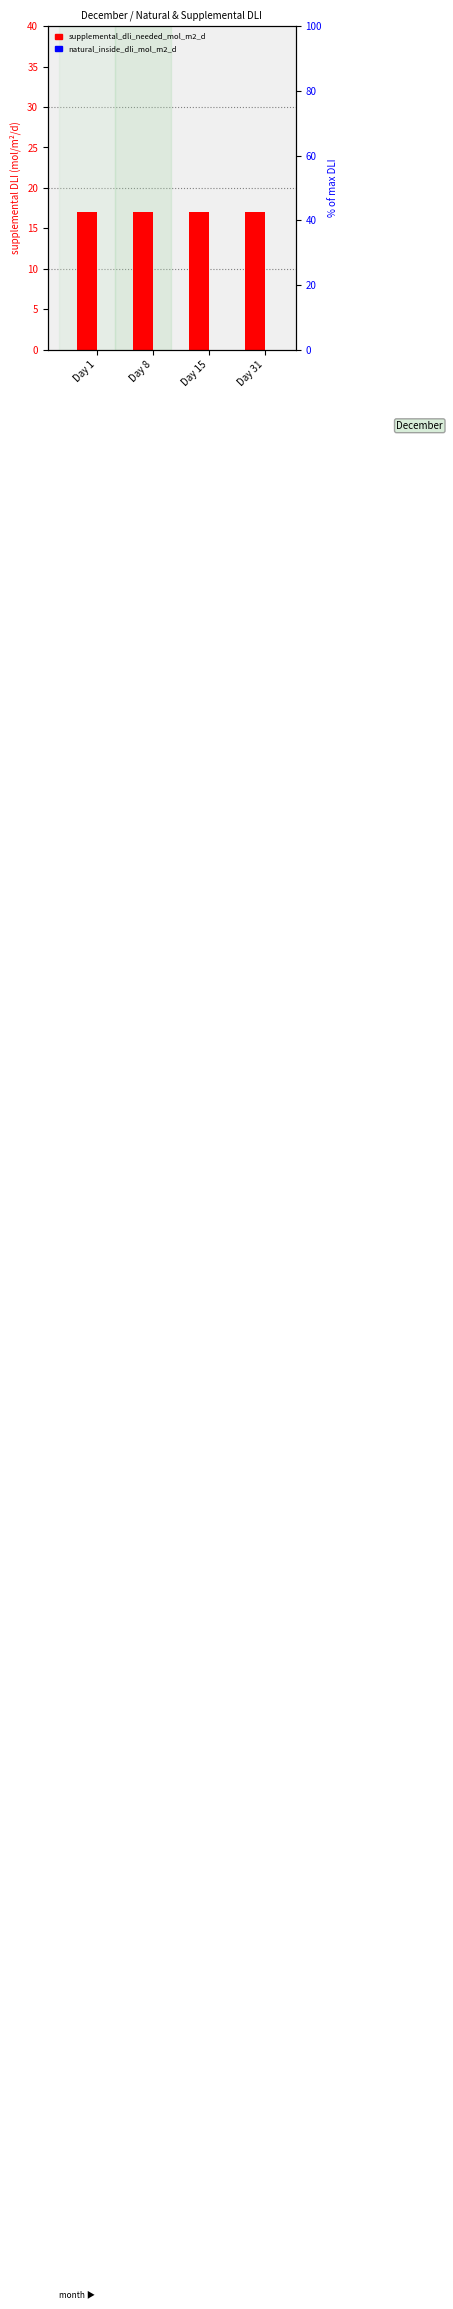

What is the average value of the supplemental_dli_needed_mol_m2_d series?

17